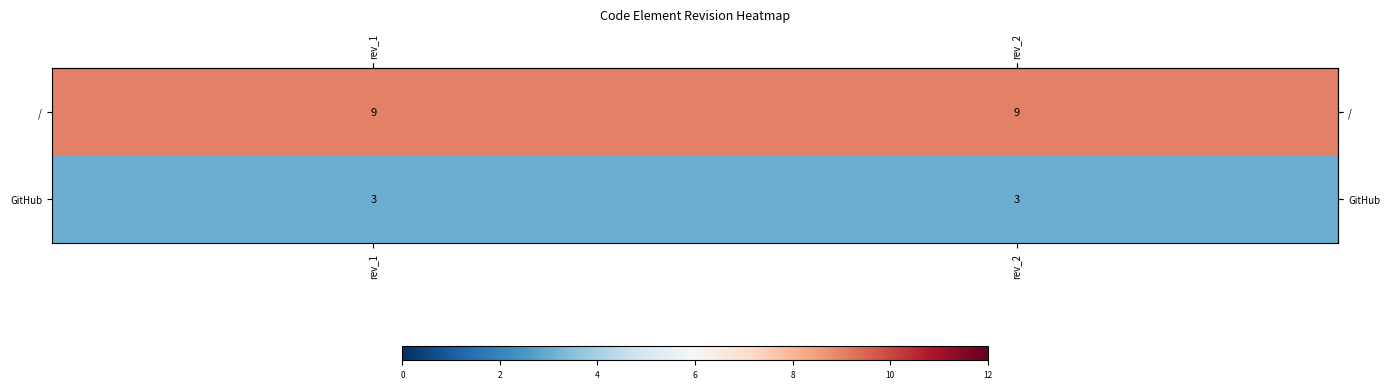

Rank the series by their average value, from highest to lowest.

/, GitHub